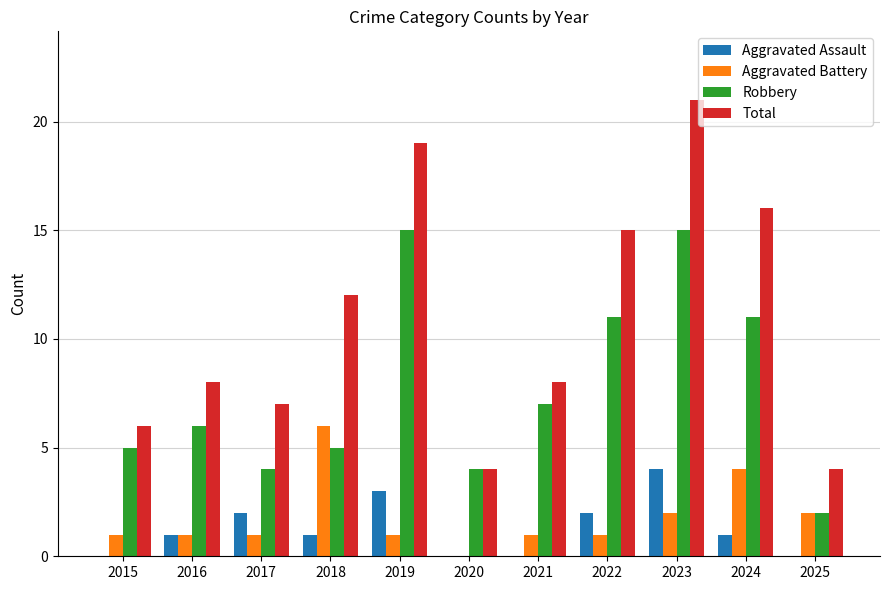

Reading left to right, transcribe all the data shown in this chart.

Aggravated Assault: 0	1	2	1	3	0	0	2	4	1	0
Aggravated Battery: 1	1	1	6	1	0	1	1	2	4	2
Robbery: 5	6	4	5	15	4	7	11	15	11	2
Total: 6	8	7	12	19	4	8	15	21	16	4